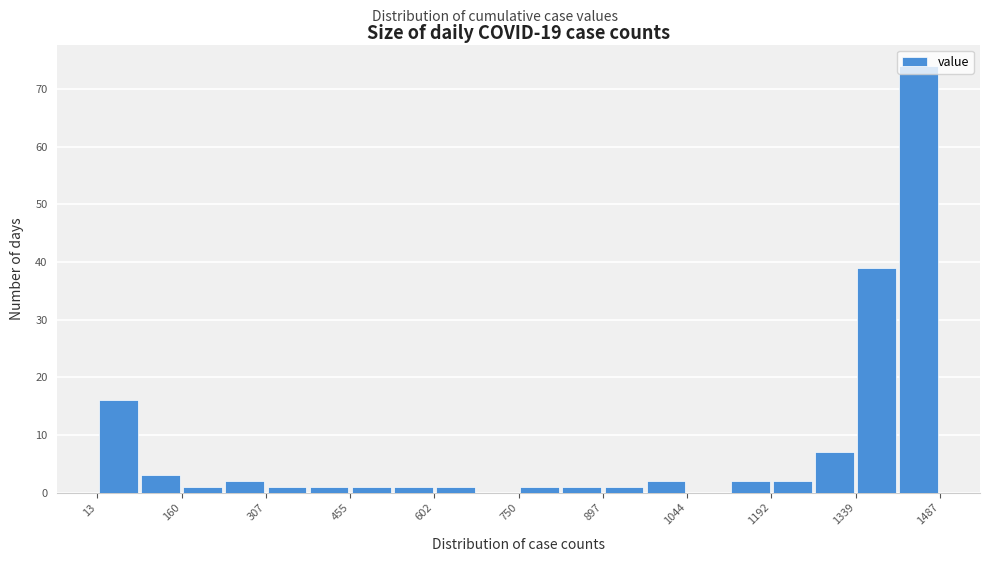

Read against the x-axis, roughly where is the centre of the tallest bar?

1460